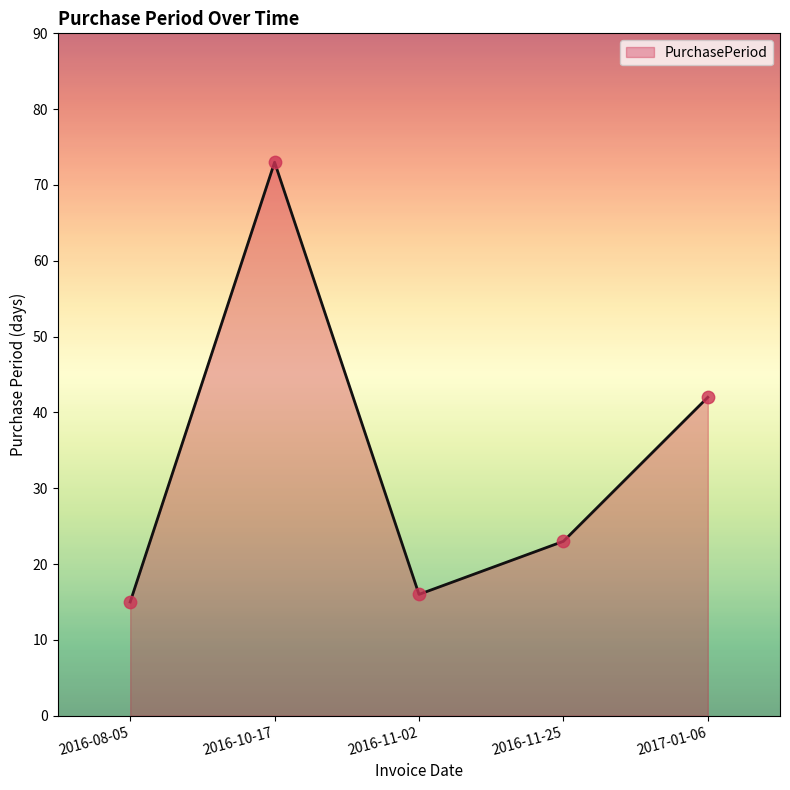

What is the ratio of the value at 2016-11-25 to the value at 2016-10-17?

0.3